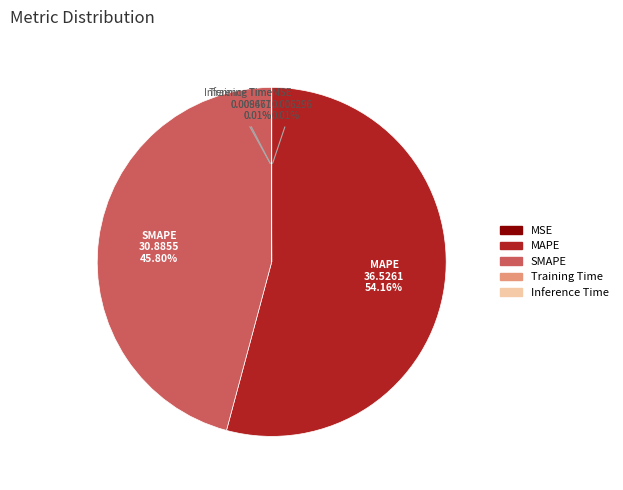

Between MAPE and SMAPE, which is larger?

MAPE